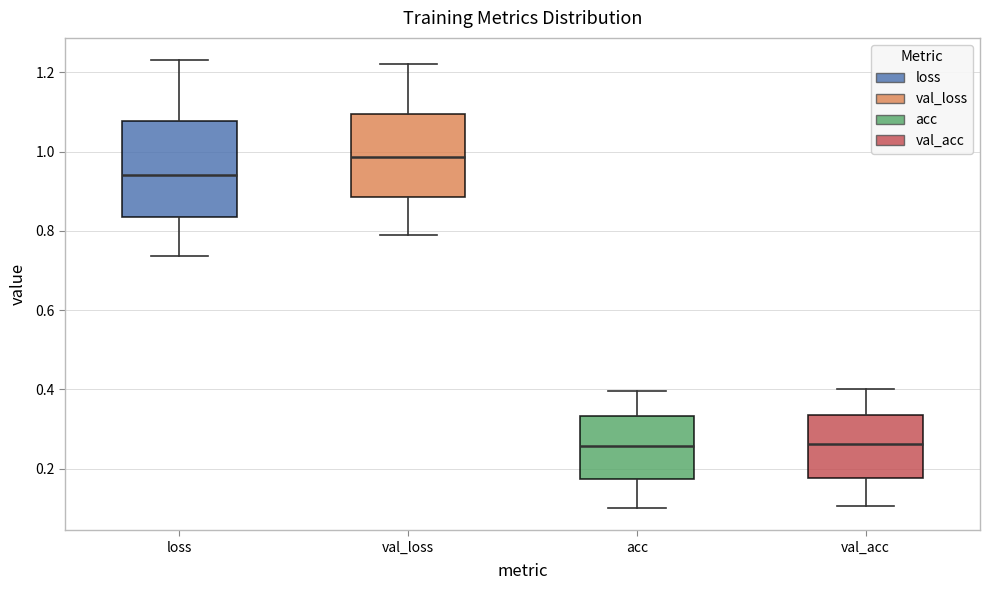

Reading left to right, transcribe this box plot: for each box, give where its median line is, the range the box spans, and where its two whiskers end, as read against the y-axis. The values are not printed on the chart, so give them approximately, as read against the axis.

loss: median 0.94, box 0.84 to 1.08, whiskers 0.74 to 1.24
val_loss: median 0.98, box 0.88 to 1.10, whiskers 0.78 to 1.22
acc: median 0.26, box 0.18 to 0.34, whiskers 0.10 to 0.40
val_acc: median 0.26, box 0.18 to 0.34, whiskers 0.10 to 0.40